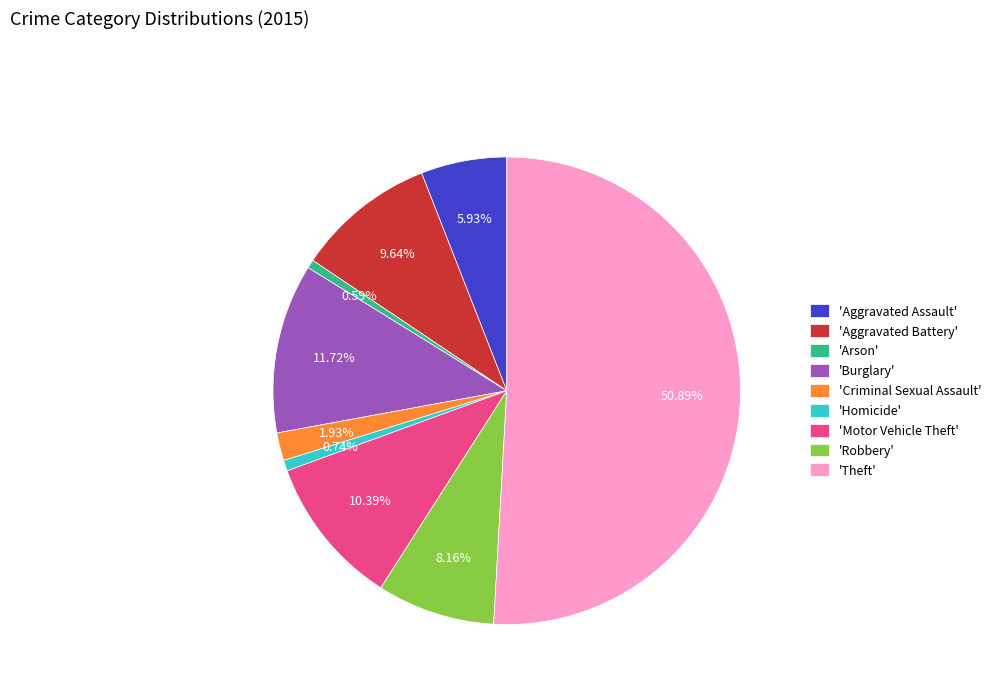

Count the number of slices in the pie.

9